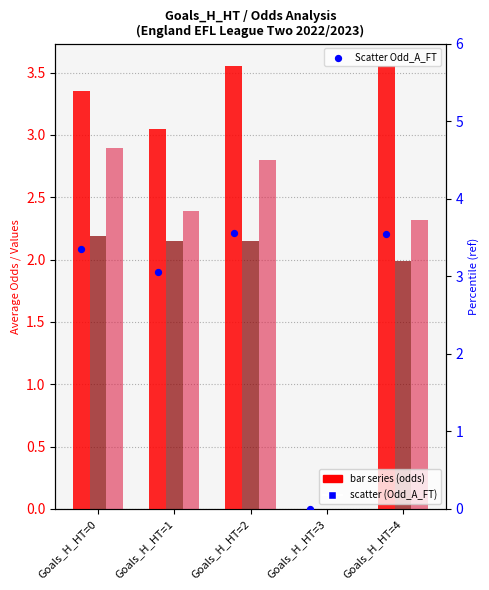

Which series contains the lowest Y value?

Avg Odd_A_FT